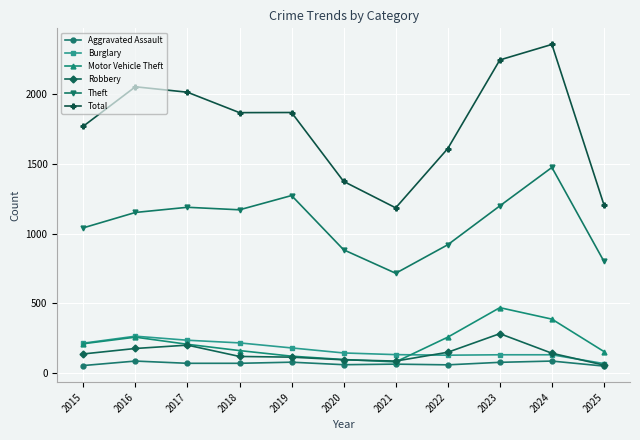

What is the average value of the Robbery series?

144